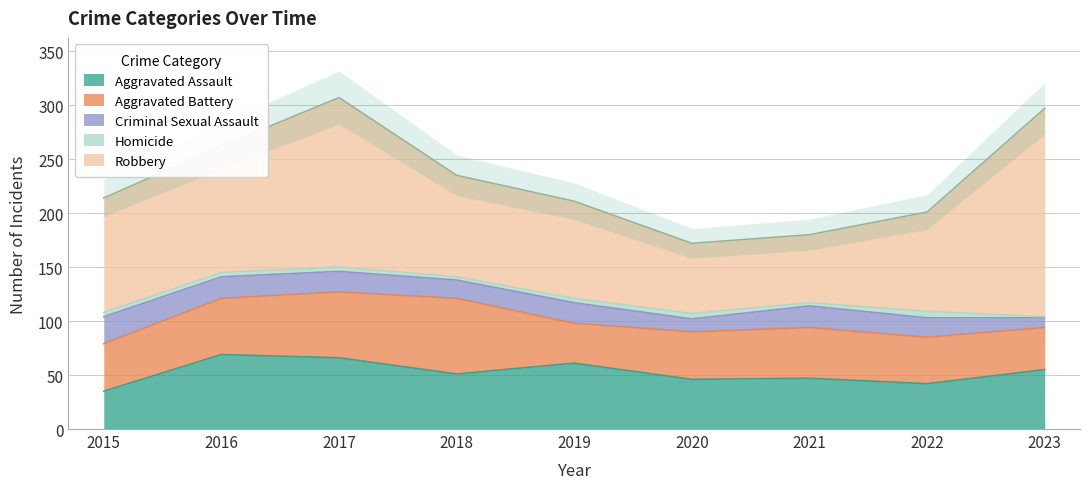

The Homicide series shows 4 at 2022. True or false?

False